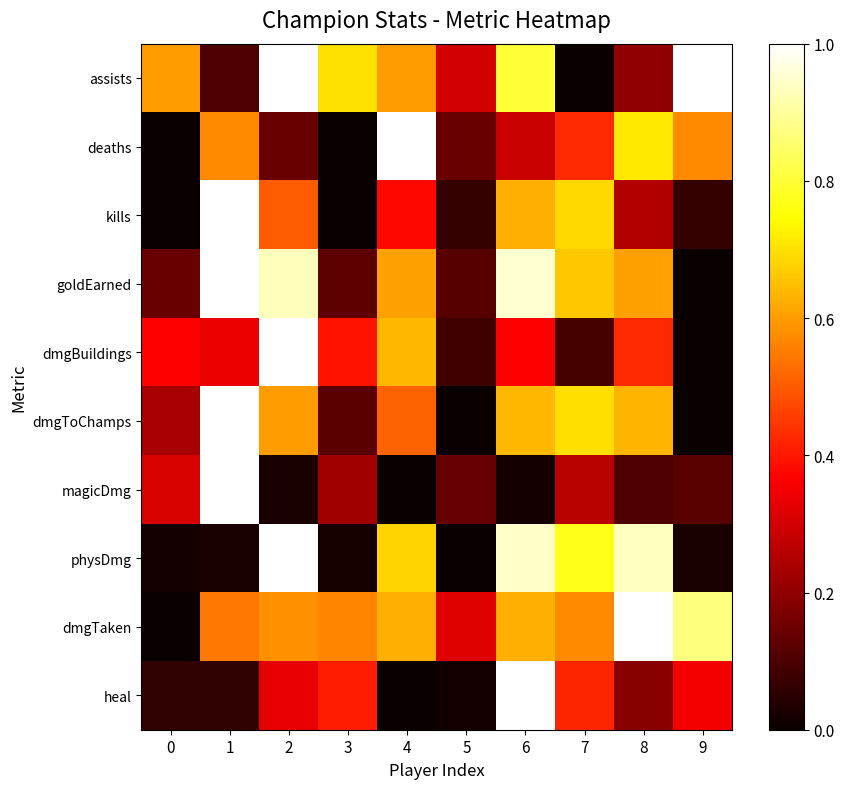

Reading left to right, what are all the values shown in this chart?

assists: 0=0.6	1=0.1	2=1.0	3=0.7	4=0.6	5=0.3	6=0.8	7=0.0	8=0.2	9=1.0
deaths: 0=0.0	1=0.6	2=0.1	3=0.0	4=1.0	5=0.1	6=0.3	7=0.4	8=0.7	9=0.6
kills: 0=0.0	1=1.0	2=0.5	3=0.0	4=0.4	5=0.1	6=0.6	7=0.7	8=0.2	9=0.1
goldEarned: 0=0.1	1=1.0	2=0.9	3=0.1	4=0.6	5=0.1	6=1.0	7=0.7	8=0.6	9=0.0
dmgBuildings: 0=0.4	1=0.3	2=1.0	3=0.4	4=0.6	5=0.1	6=0.4	7=0.1	8=0.4	9=0.0
dmgToChamps: 0=0.2	1=1.0	2=0.6	3=0.1	4=0.5	5=0.0	6=0.6	7=0.7	8=0.6	9=0.0
magicDmg: 0=0.3	1=1.0	2=0.0	3=0.2	4=0.0	5=0.1	6=0.0	7=0.3	8=0.1	9=0.1
physDmg: 0=0.0	1=0.0	2=1.0	3=0.0	4=0.7	5=0.0	6=0.9	7=0.8	8=0.9	9=0.0
dmgTaken: 0=0.0	1=0.5	2=0.6	3=0.6	4=0.6	5=0.3	6=0.6	7=0.6	8=1.0	9=0.9
heal: 0=0.1	1=0.1	2=0.3	3=0.4	4=0.0	5=0.0	6=1.0	7=0.4	8=0.2	9=0.3